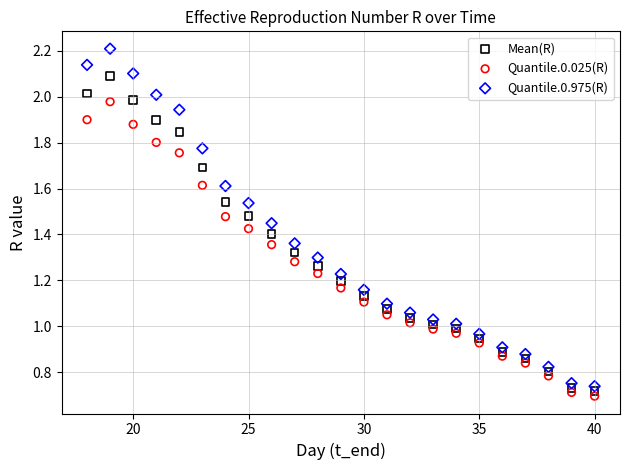

Which series has the widest spread of Y values?

Quantile.0.975(R)